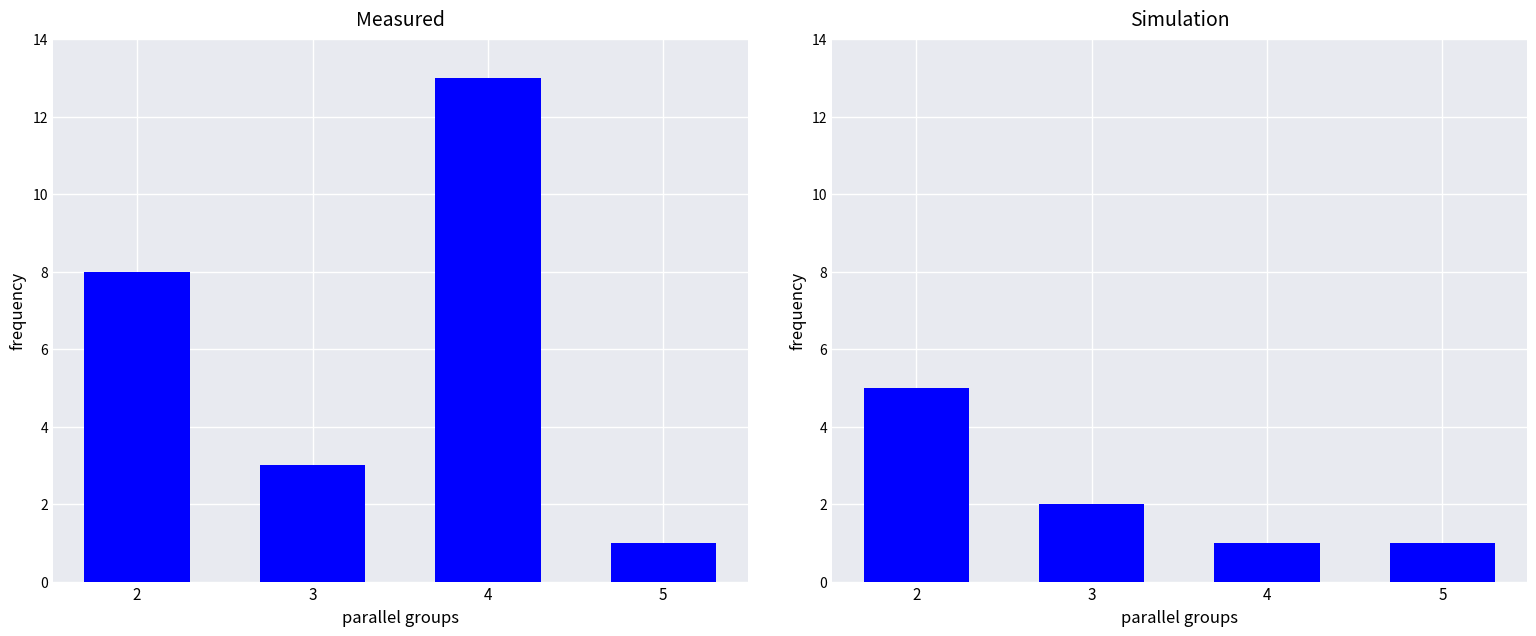

How many data points does each series have?

4